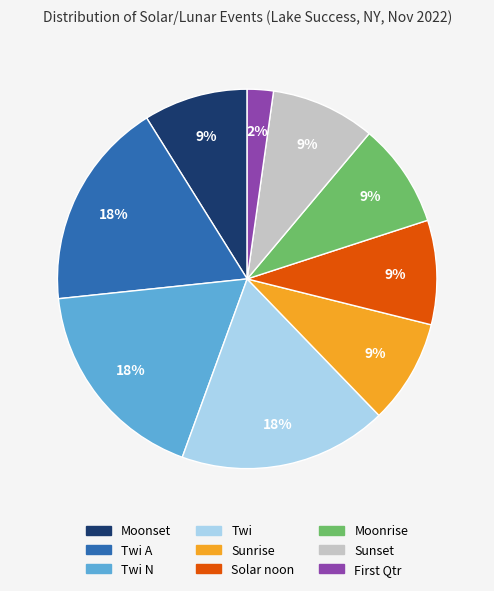

Is there a majority slice in this chart?

No